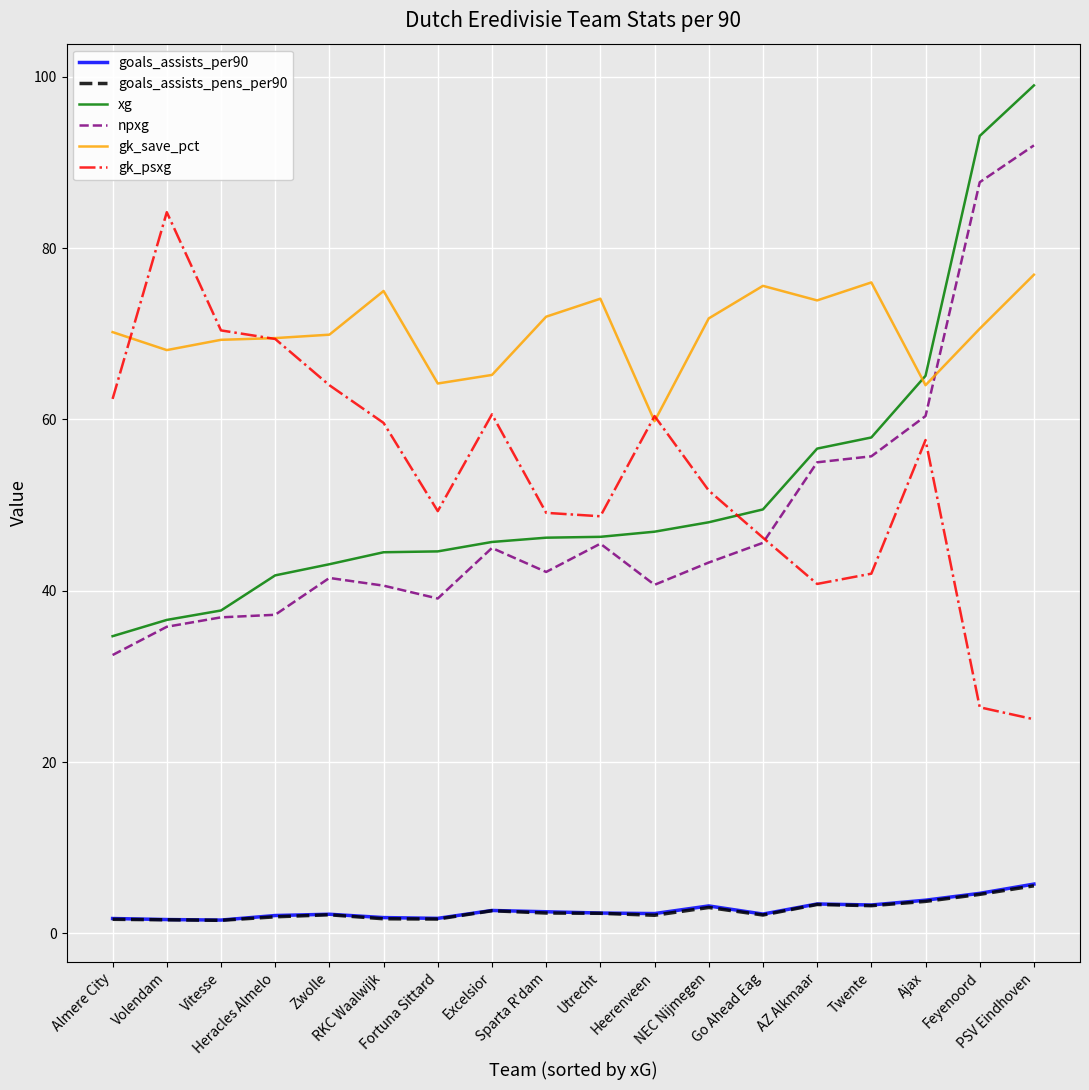

What is the lowest value of the gk_psxg series?

25.0